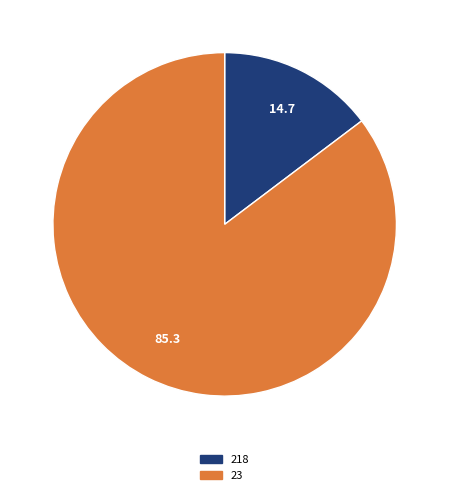

Which category has the smallest portion of the pie?

218